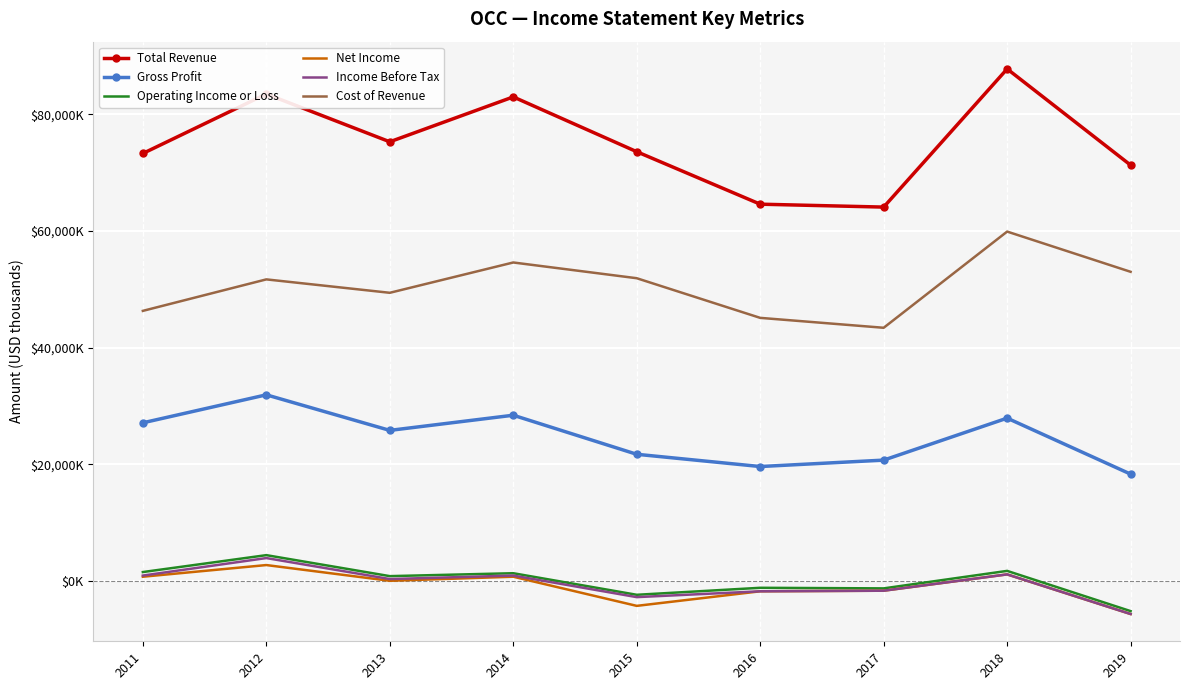

What are all the series names shown in the legend?

Total Revenue, Gross Profit, Operating Income or Loss, Net Income, Income Before Tax, Cost of Revenue